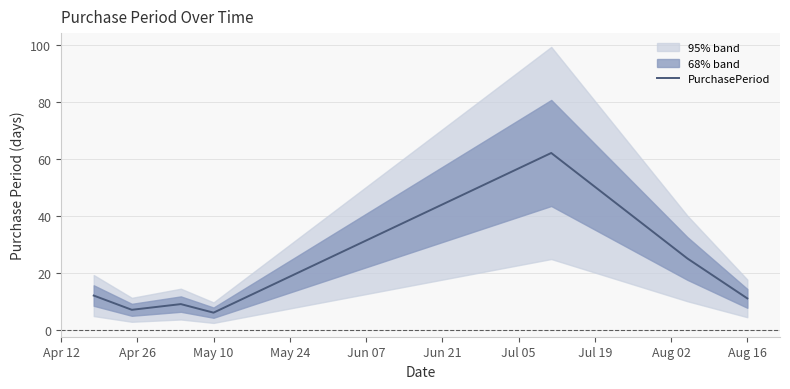

What is the difference between the maximum and second lowest values?

55